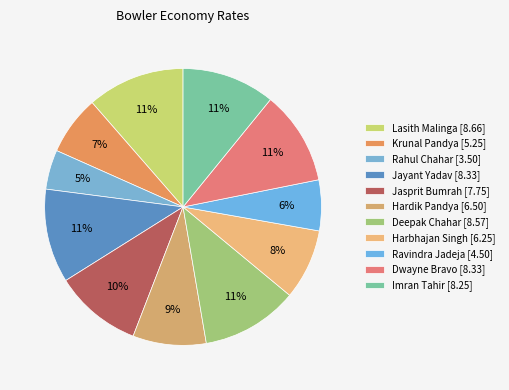

Rank the categories by value from highest to lowest.

Lasith Malinga, Deepak Chahar, Jayant Yadav, Dwayne Bravo, Imran Tahir, Jasprit Bumrah, Hardik Pandya, Harbhajan Singh, Krunal Pandya, Ravindra Jadeja, Rahul Chahar